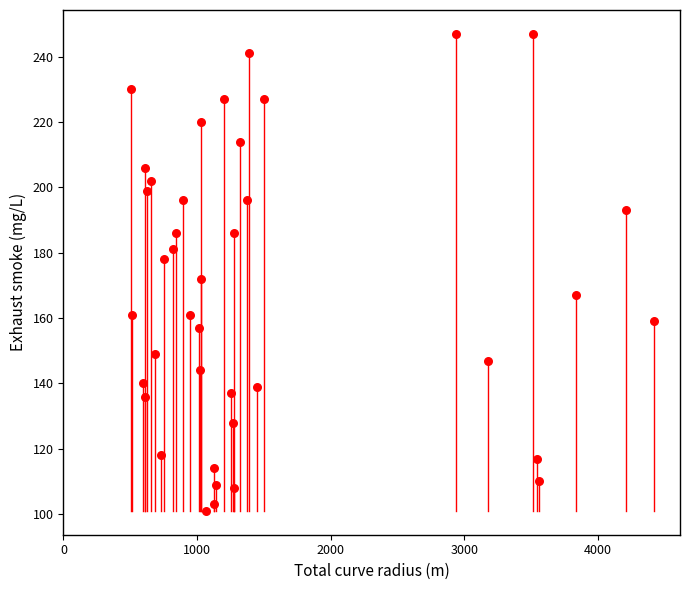

What is the range of Y values (max minus min)?

146